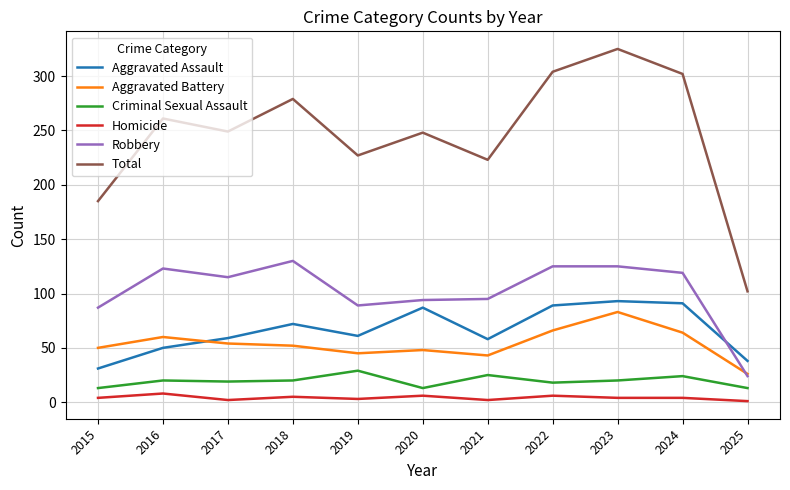

What is the total value across all series at 2019?

454